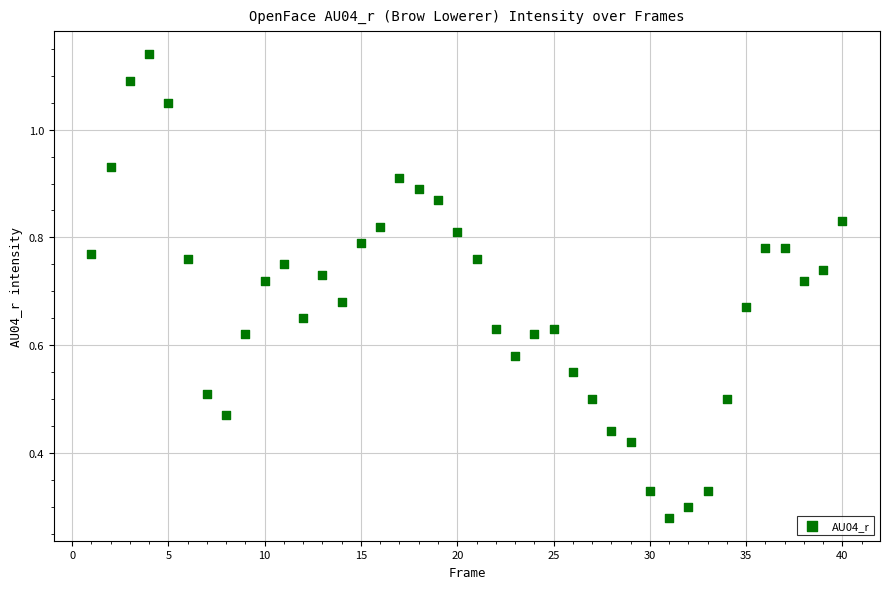

What is the range of X values (max minus min)?

39.0